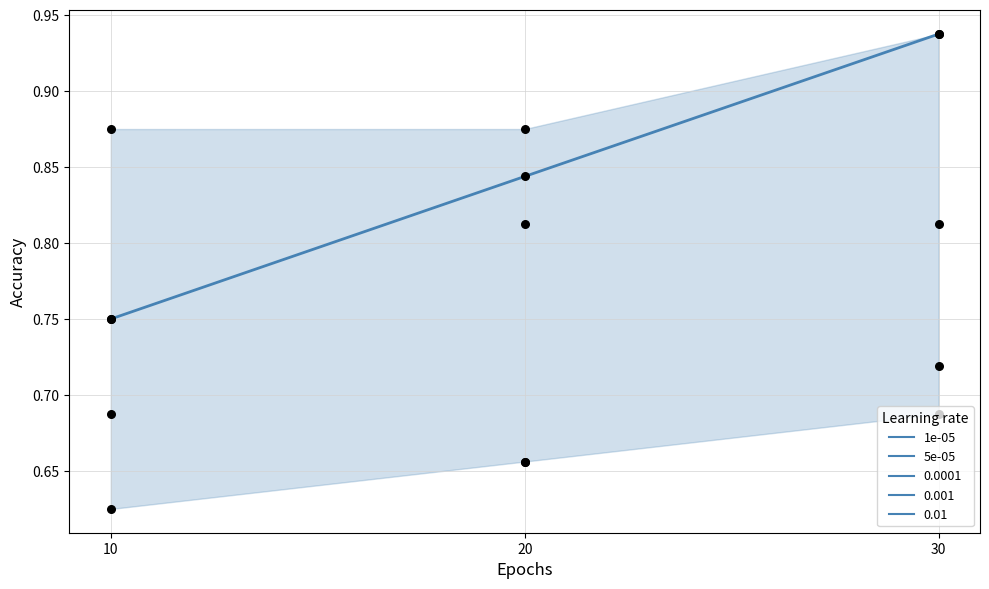

Which series contains the lowest Y value?

1e-05